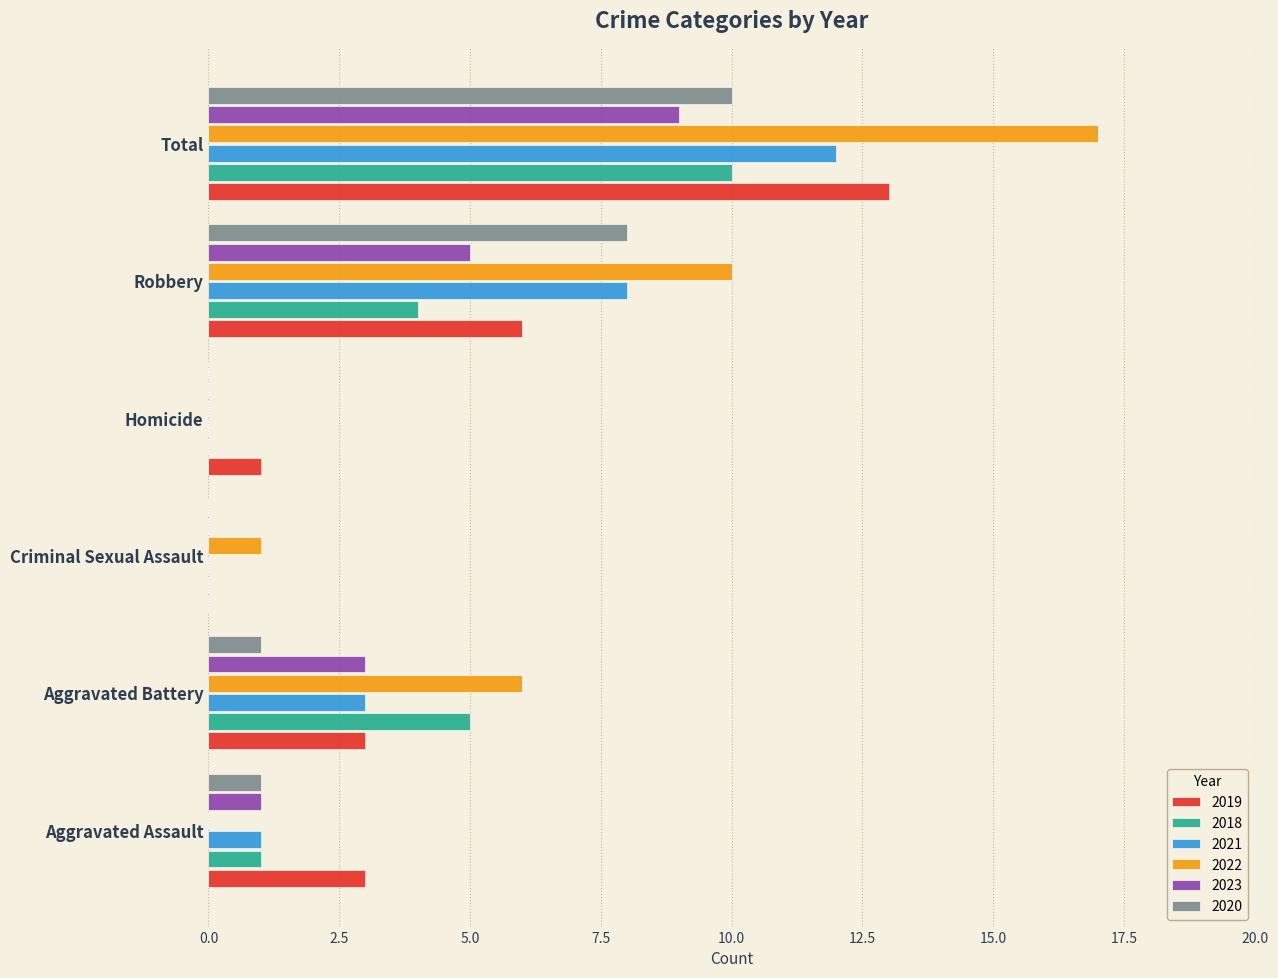

How many categories are shown in the chart?

6